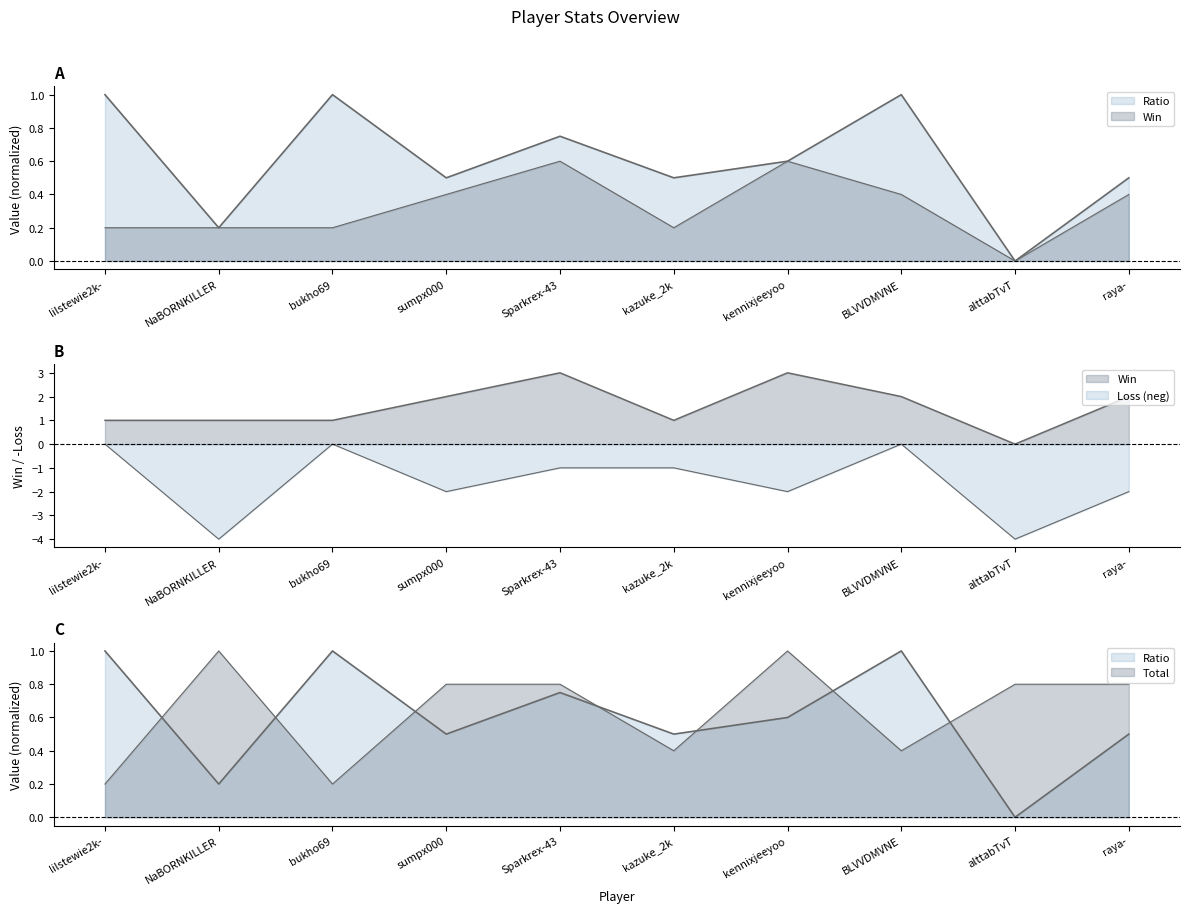

At which category does Win reach its first local valley?

kazuke_2k